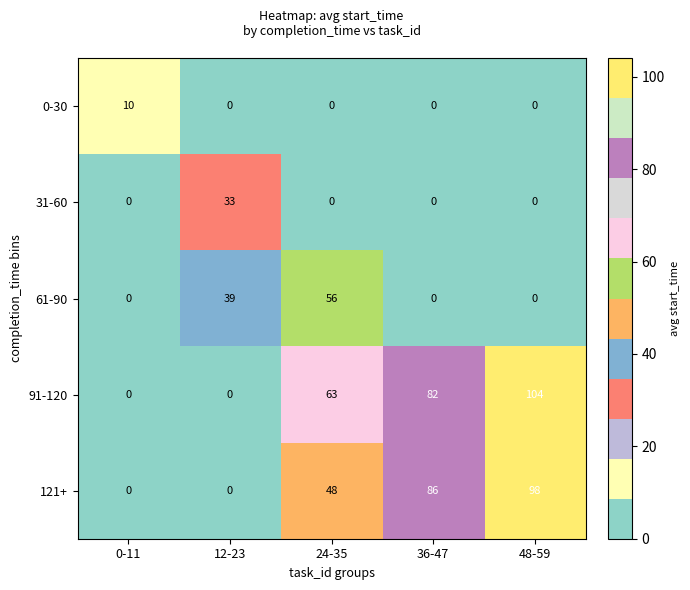

At which category is the sum across all series the highest?

48-59